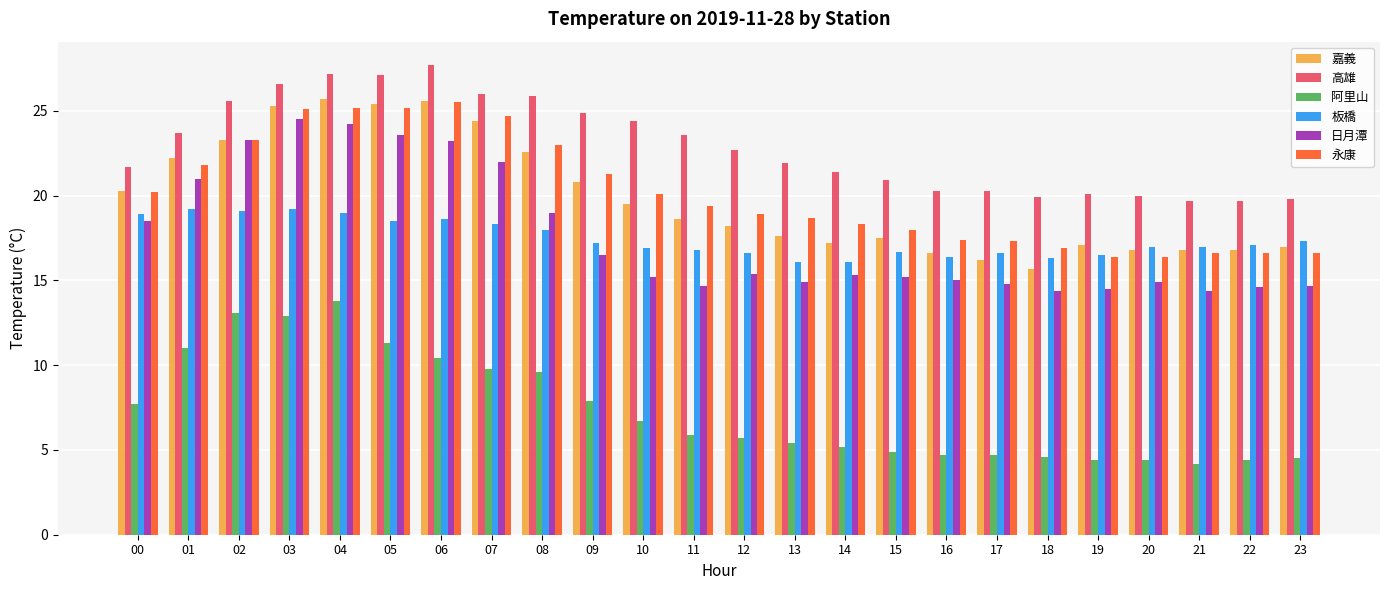

What is the approximate value of 日月潭 at 11?

14.7